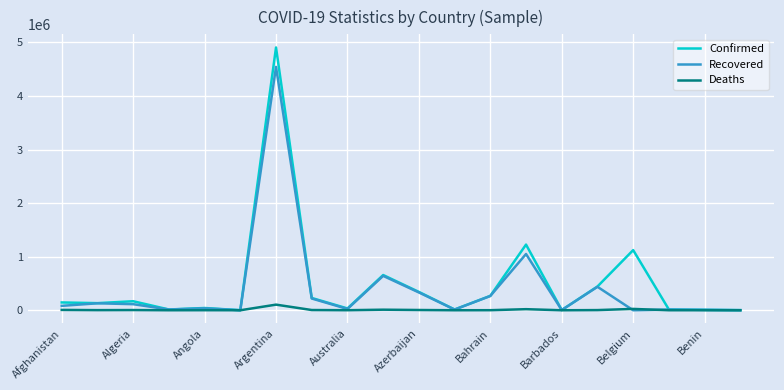

Which series has the largest range (max minus min)?

Confirmed